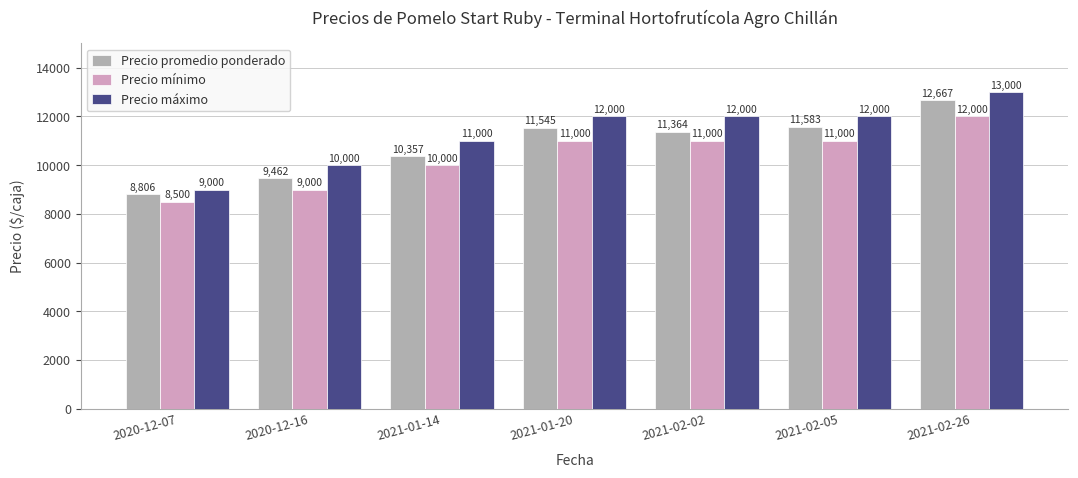

At which label does Precio máximo reach its peak?

2021-02-26